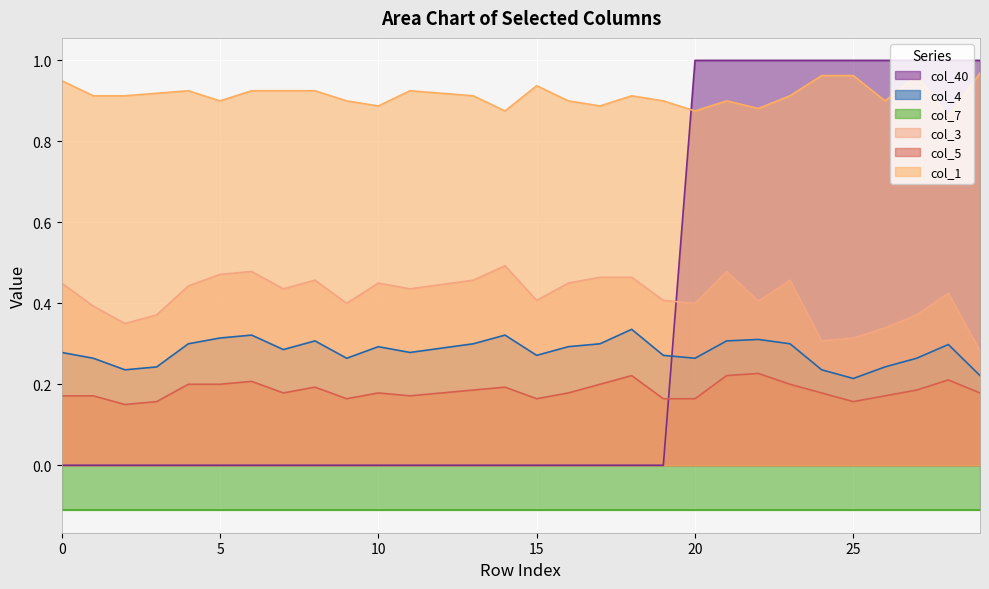

What value does the col_5 series have at 15?

0.2